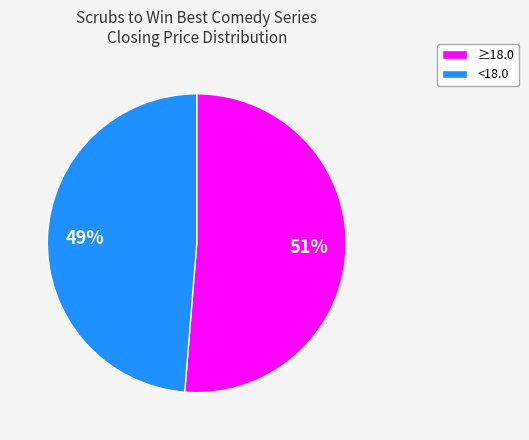

How many segments does this pie chart have?

2